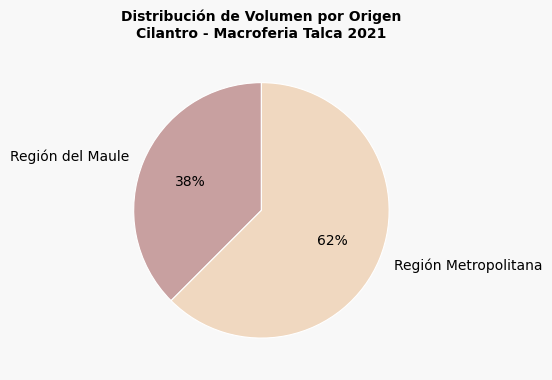

Combined, do Región del Maule and Región Metropolitana account for over 50%?

Yes